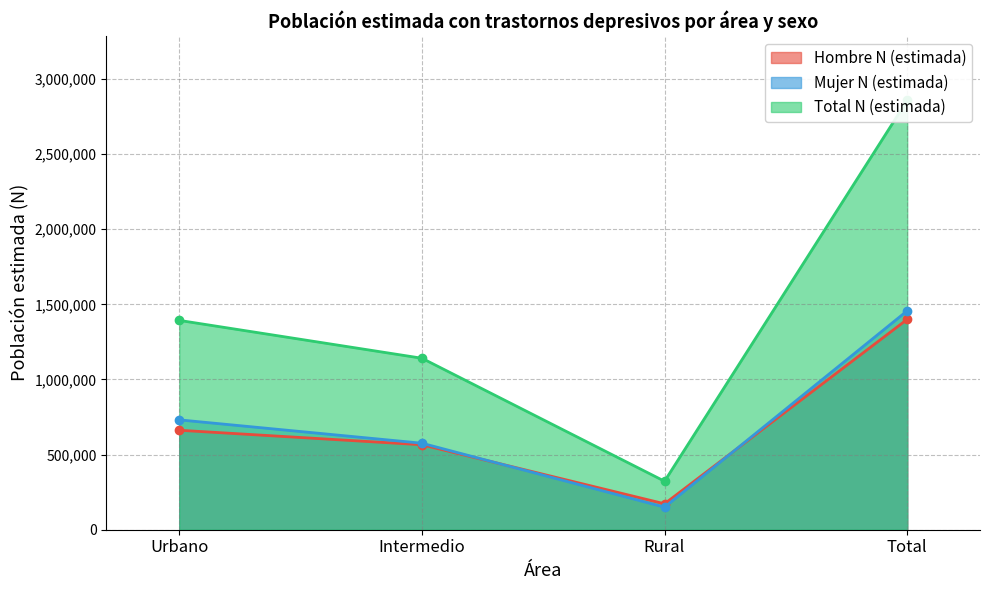

Where do Hombre N (estimada) and Mujer N (estimada) first cross each other?

Intermedio and Rural